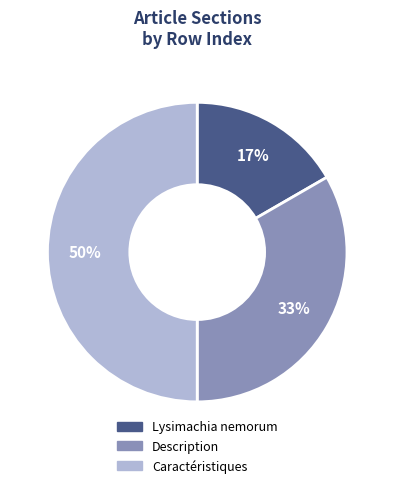

Is the sum of Lysimachia nemorum and Caractéristiques greater than half?

Yes